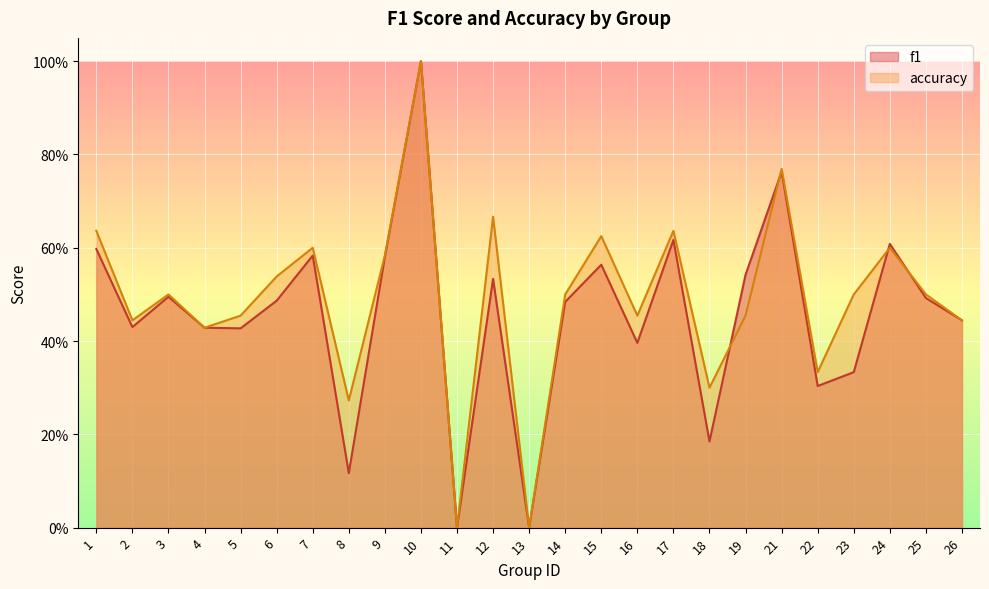

Where is accuracy nearest to the value 0?

11